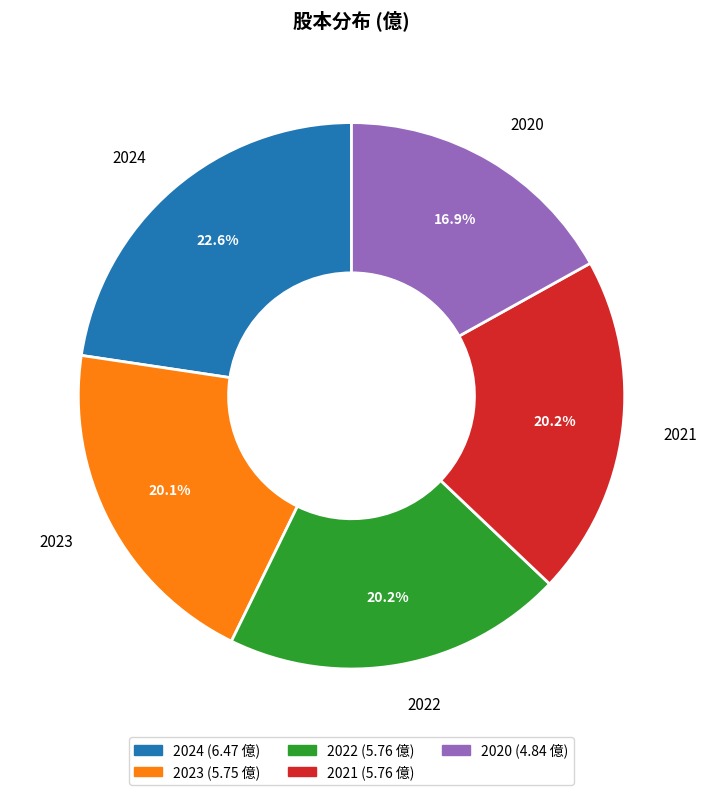

True or false: 2022 accounts for 12% of the total.

False